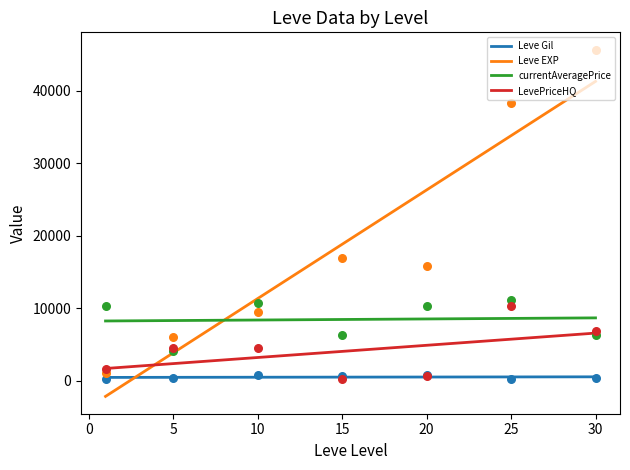

Which series reaches the minimum Y coordinate?

Leve EXP